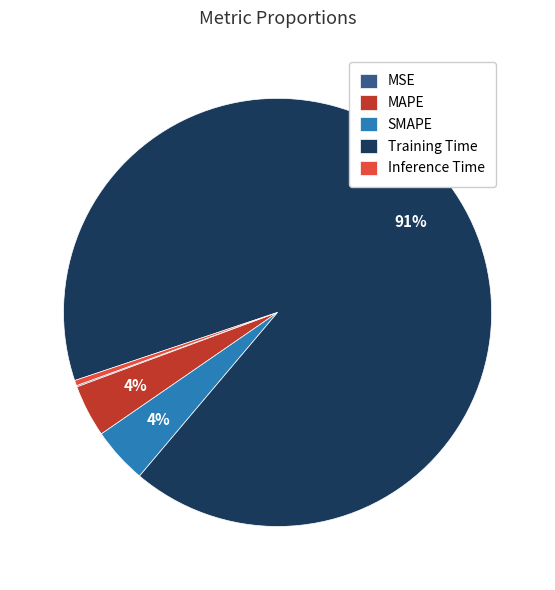

Which category has the biggest portion of the pie?

Training Time